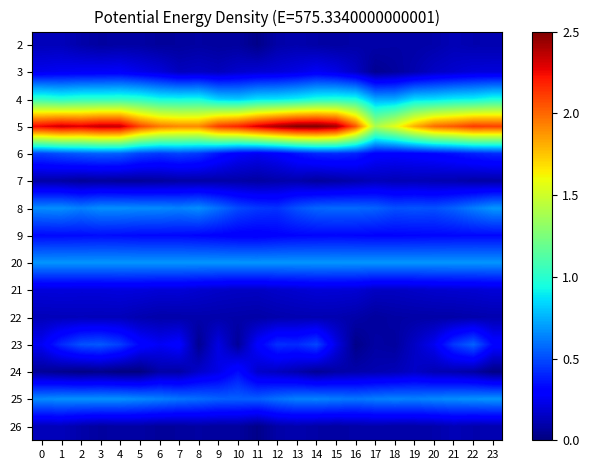

At which category does the chart reach its minimum across all series?

4